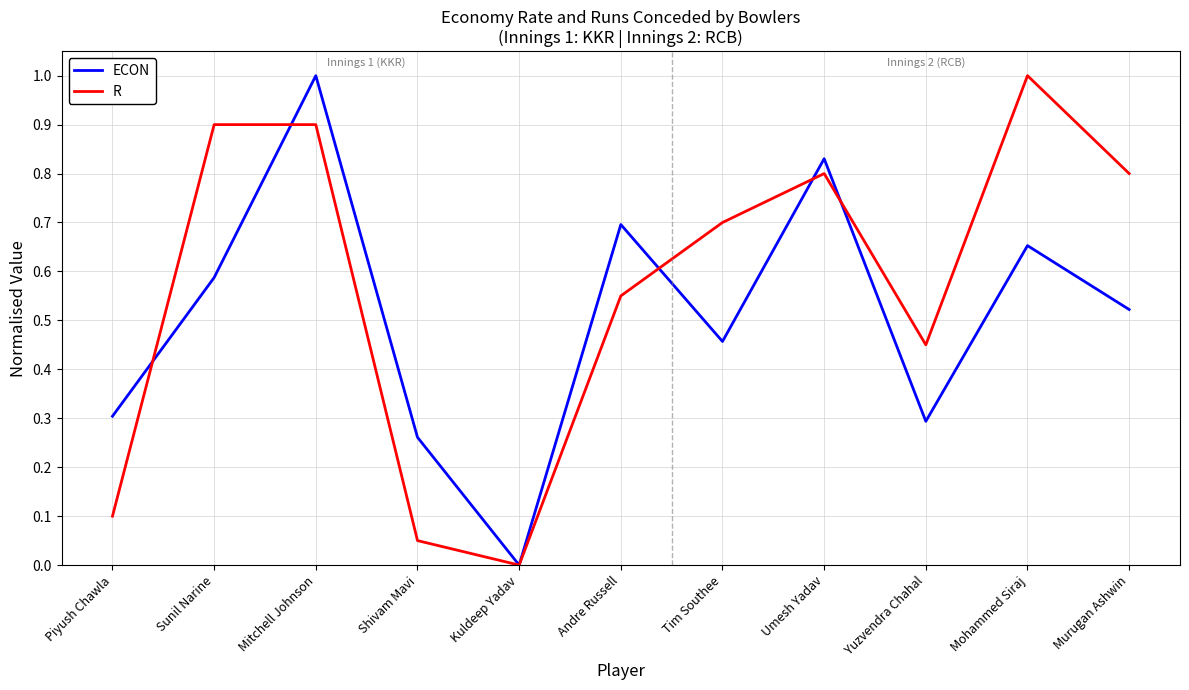

At which category is the sum across all series the highest?

Mitchell Johnson